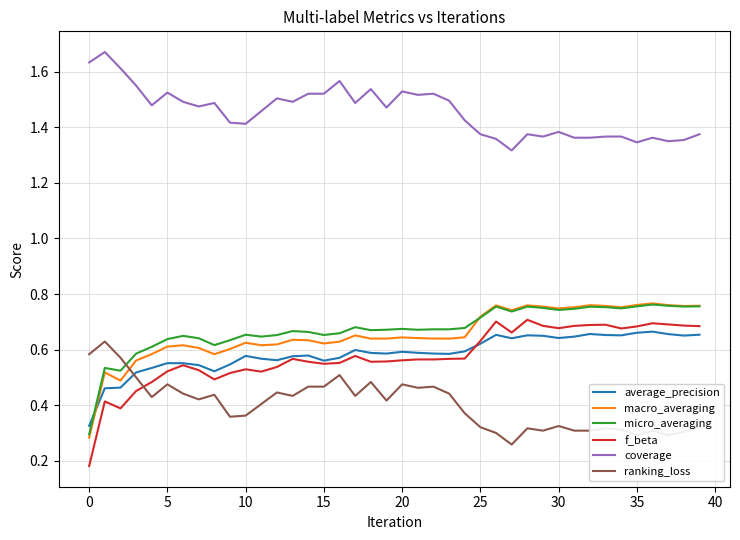

Which series has the widest spread of values?

f_beta